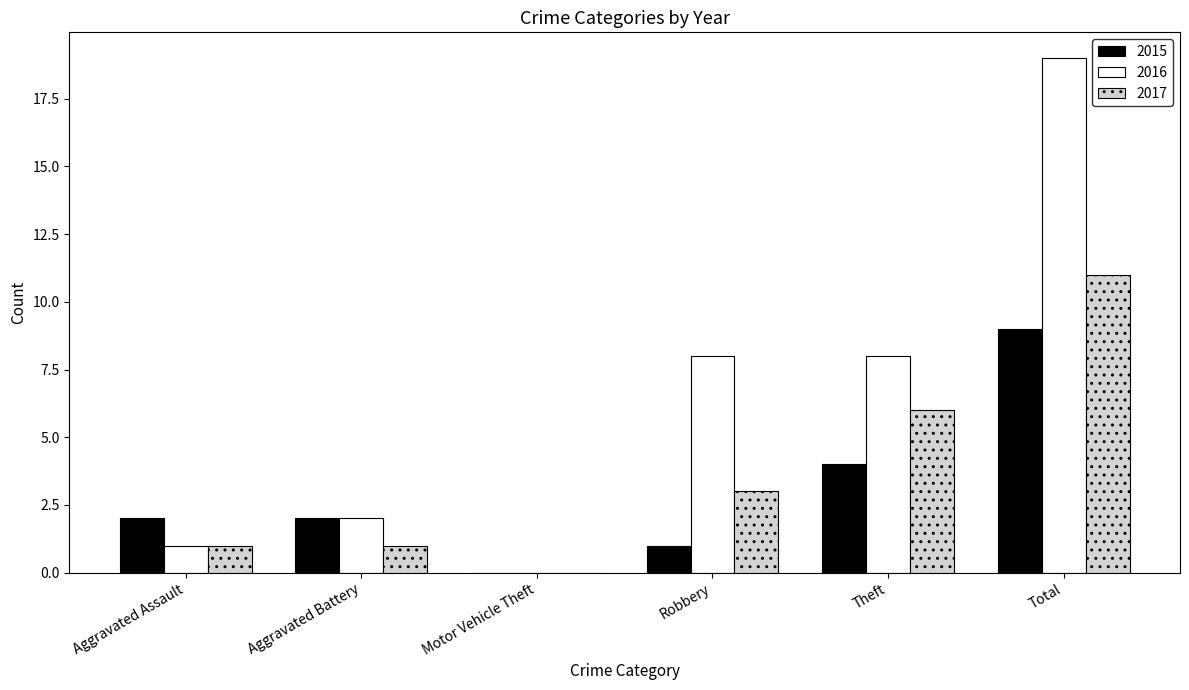

Is the value of 2016 at Aggravated Assault greater than the value of 2015 at Aggravated Assault?

No